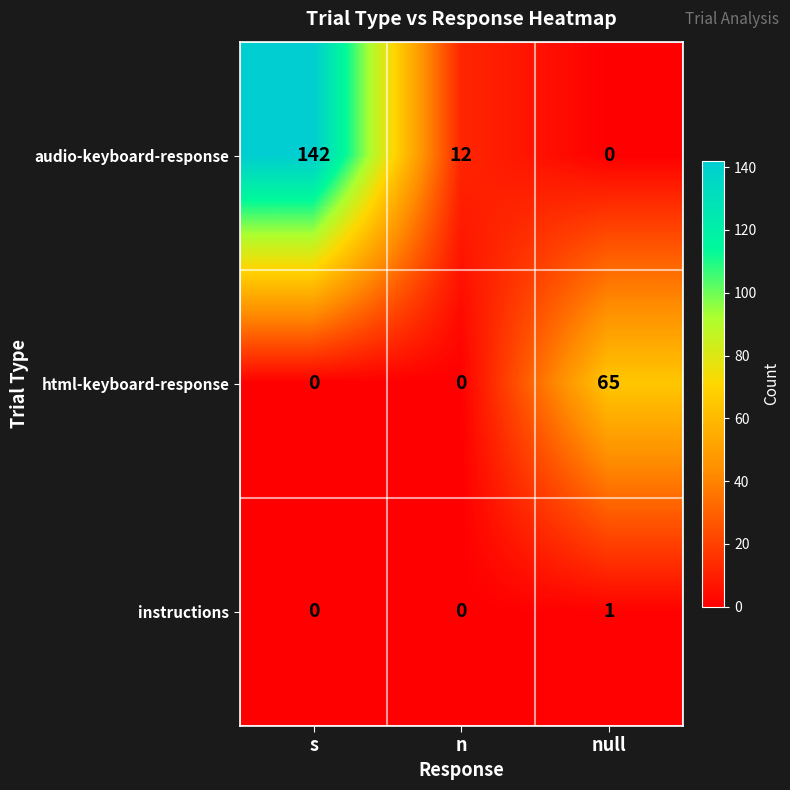

Which series has the largest range (max minus min)?

audio-keyboard-response